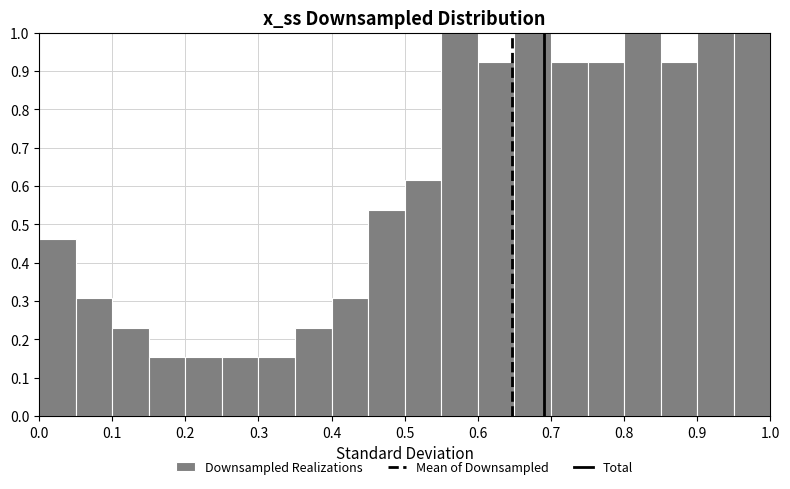

Reading left to right, list every bar in this chart as the range it spans on the x-axis followed by its height. The values are not printed on the chart, so give them approximately, as read against the axis.

0.00 to 0.05: 0.46
0.05 to 0.10: 0.31
0.10 to 0.15: 0.23
0.15 to 0.20: 0.15
0.20 to 0.25: 0.15
0.25 to 0.30: 0.15
0.30 to 0.35: 0.15
0.35 to 0.40: 0.23
0.40 to 0.45: 0.31
0.45 to 0.50: 0.54
0.50 to 0.55: 0.62
0.55 to 0.60: 1.00
0.60 to 0.65: 0.92
0.65 to 0.70: 1.00
0.70 to 0.75: 0.92
0.75 to 0.80: 0.92
0.80 to 0.85: 1.00
0.85 to 0.90: 0.92
0.90 to 0.95: 1.00
0.95 to 1.00: 1.00